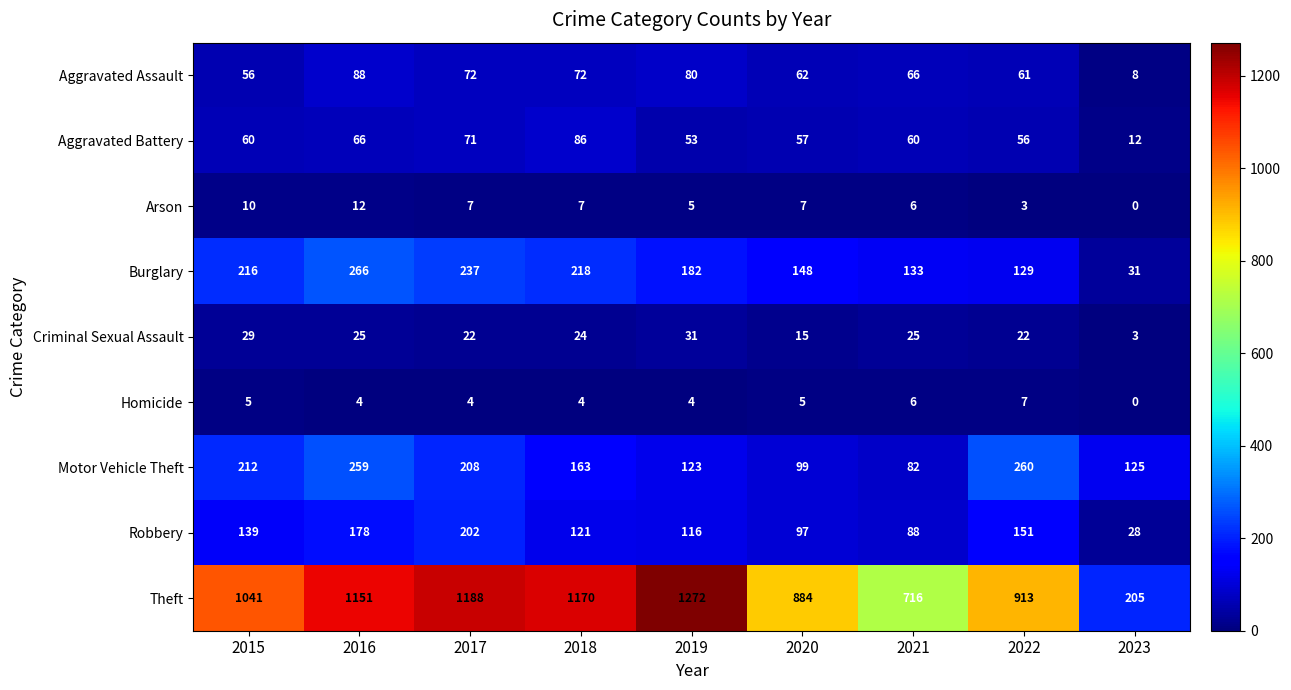

Between 2017 and 2019, which series saw the biggest shift?

Robbery